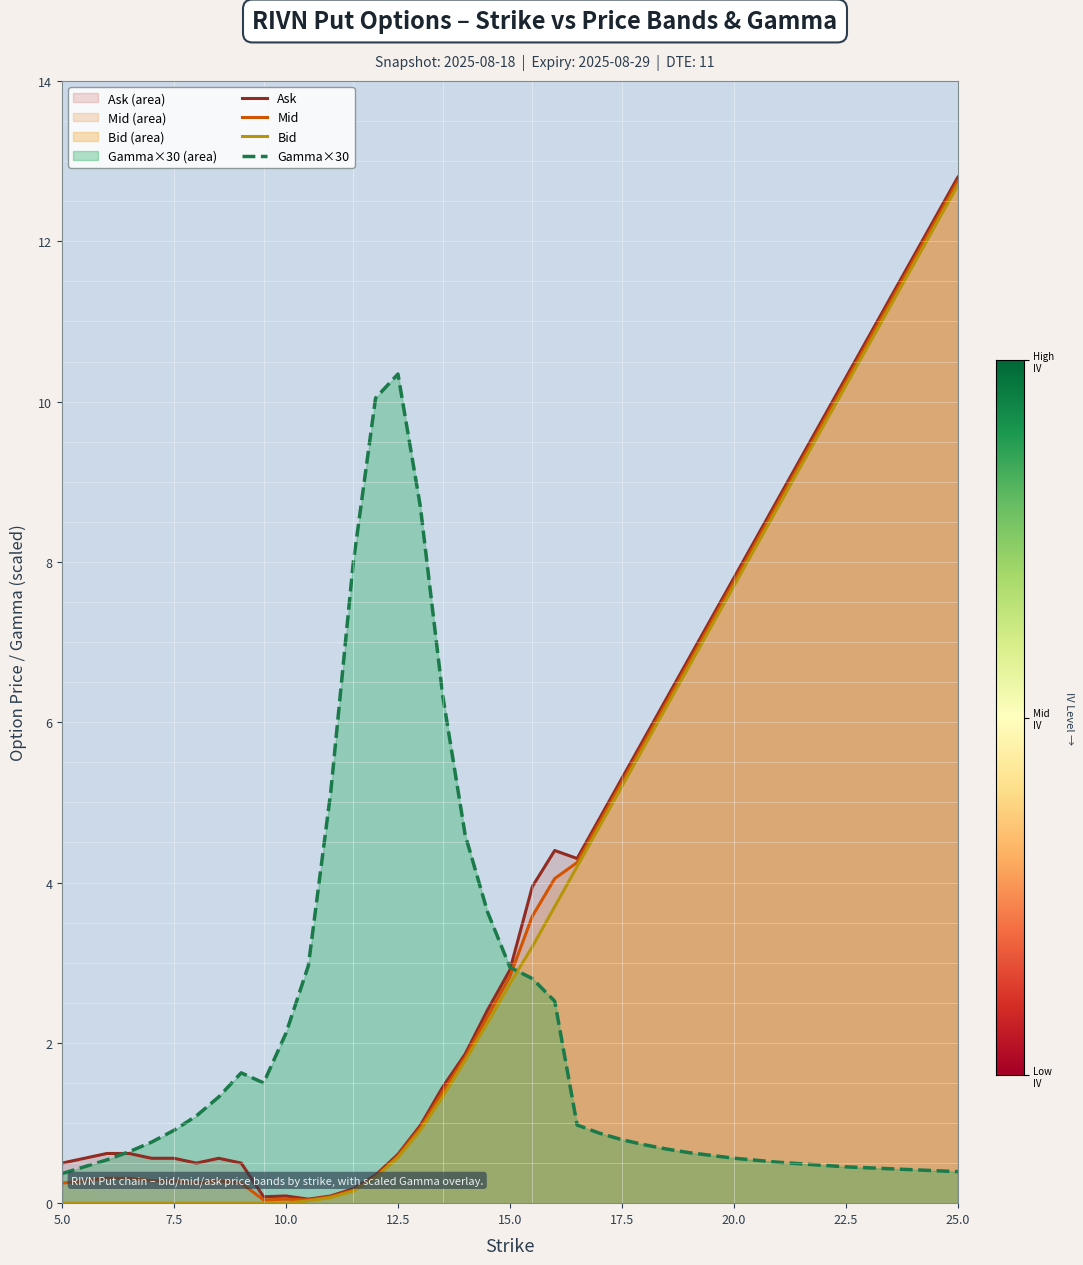

What are all the series names shown in the legend?

Ask, Mid, Bid, Gamma×30